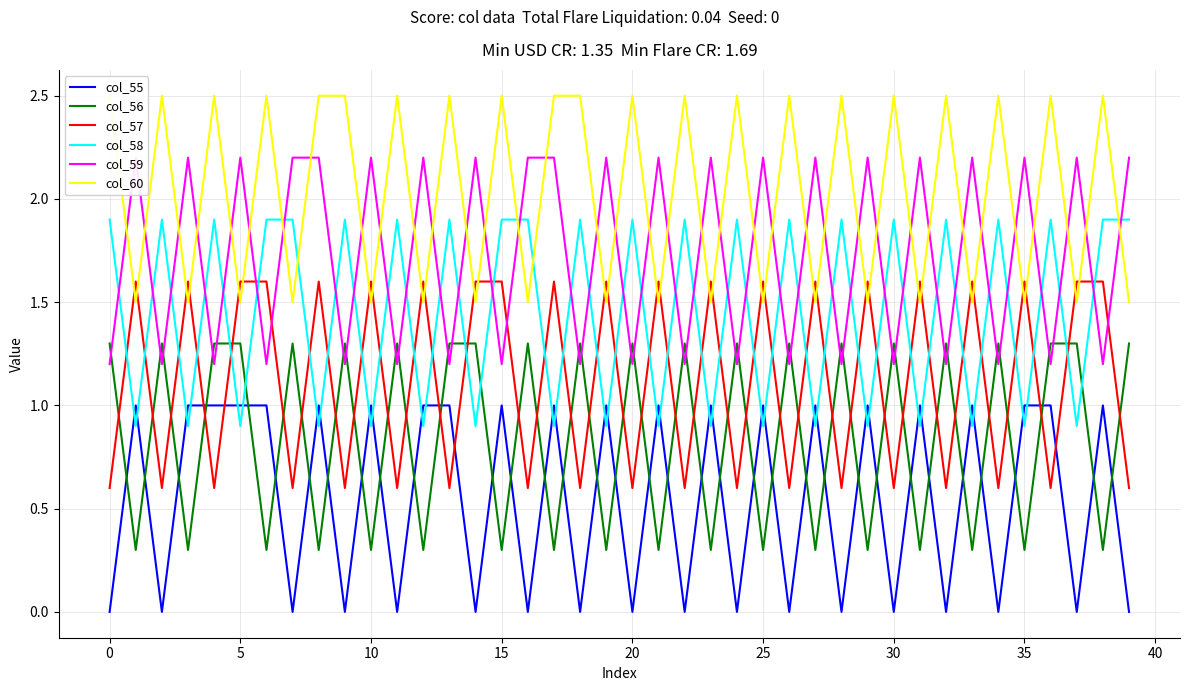

The value of col_59 at 37 is 3.3. True or false?

False